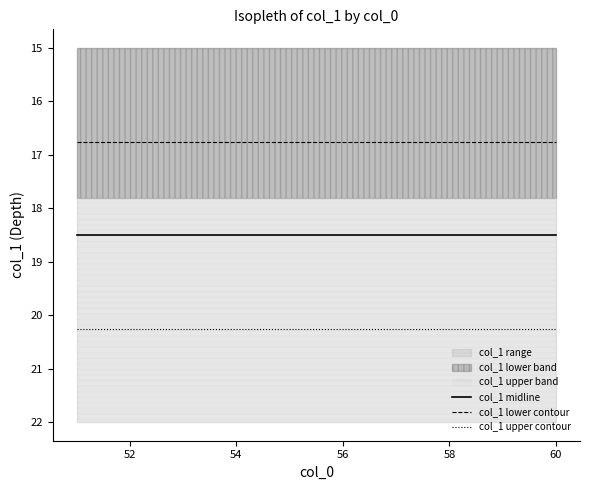

True or false: col_1 lower contour has more than 1 points higher than both neighbors.

False